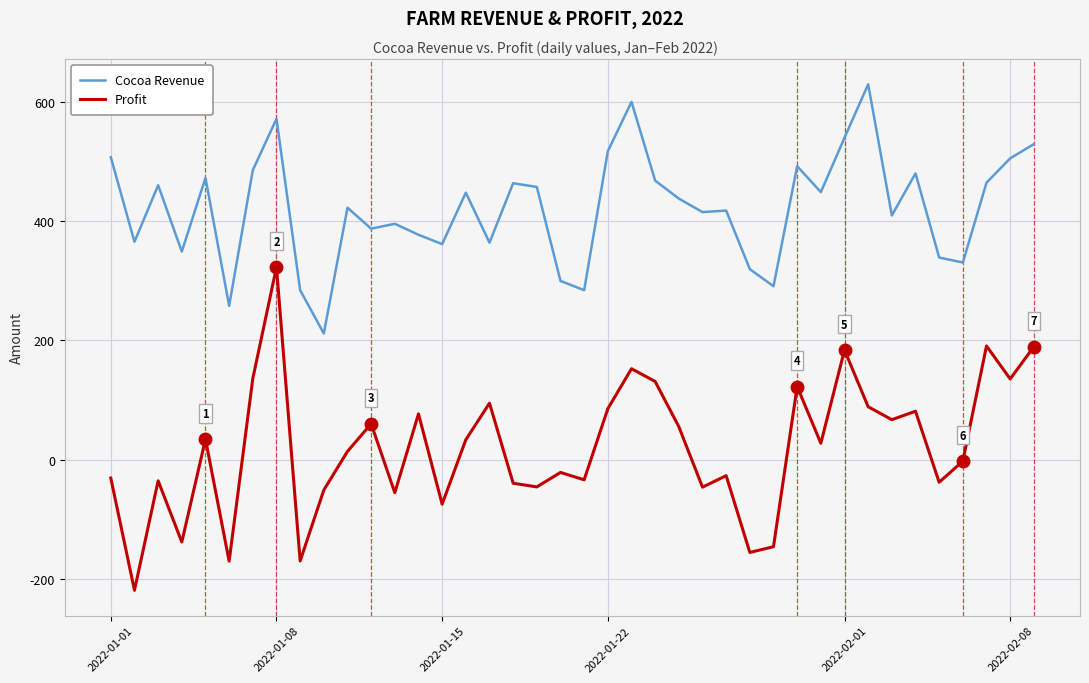

Which series has the largest total across all categories?

Cocoa Revenue